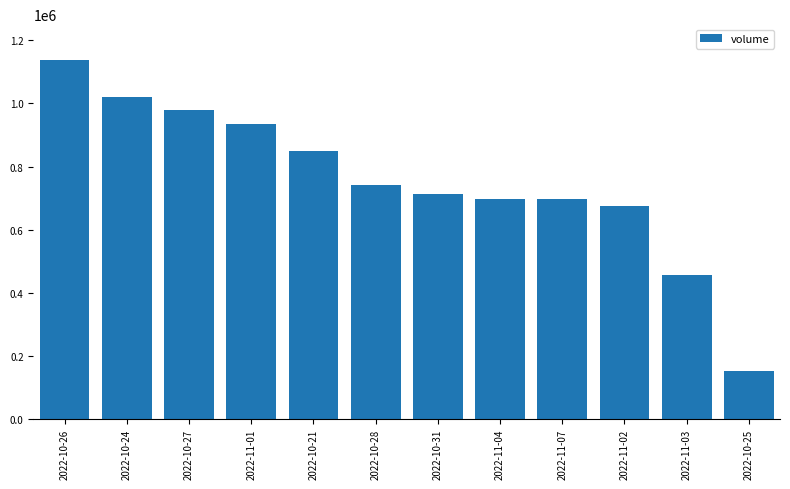

True or false: the data shows 674293 at 2022-11-02.

True